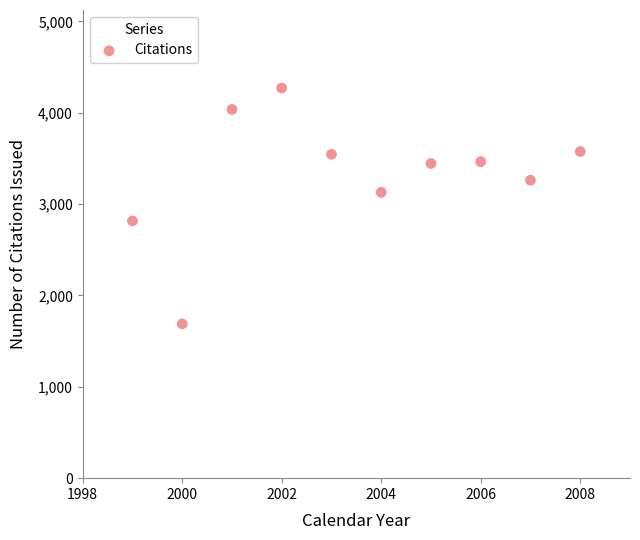

What is the range of Y values (max minus min)?

2582